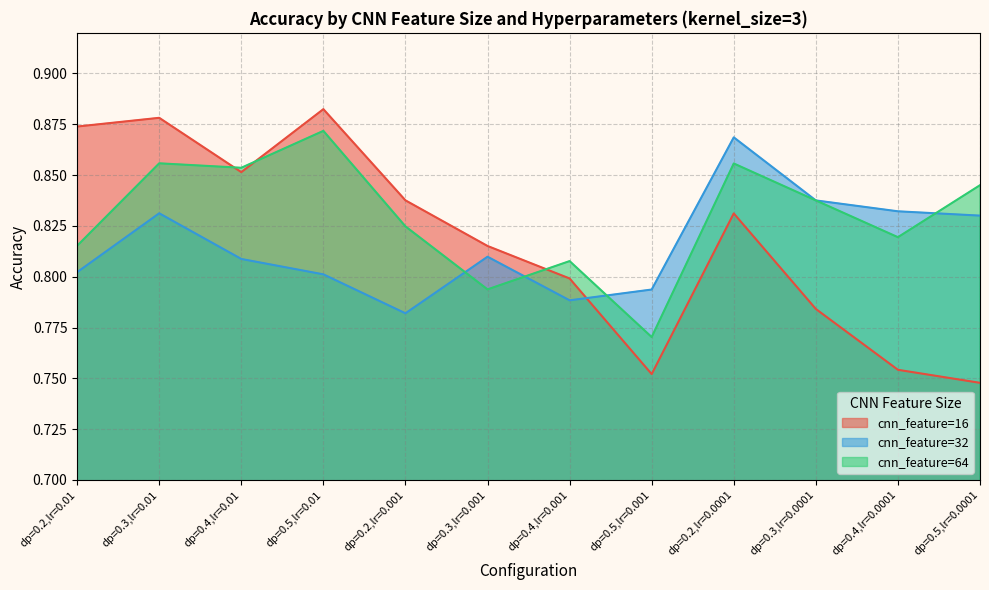

At which label is cnn_feature=64 closest to 0?

dp=0.5,lr=0.001